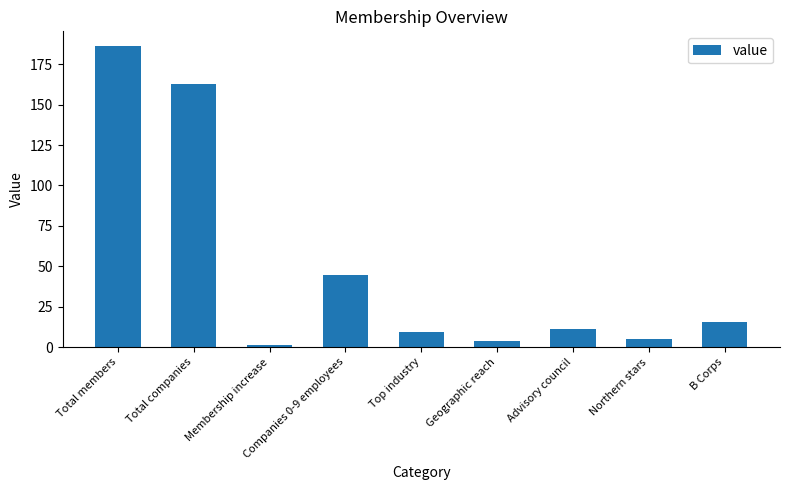

What is the sum of all values?

439.4